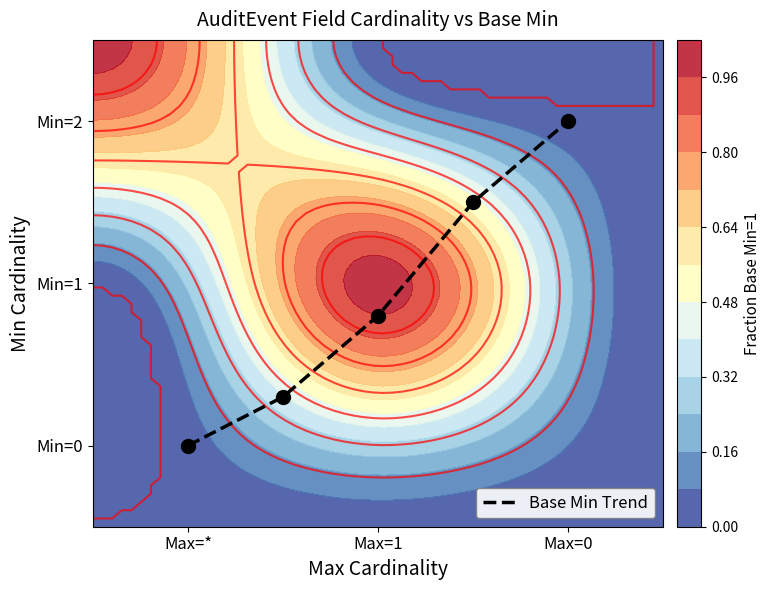

Which category has the lowest value across all series?

Max=*